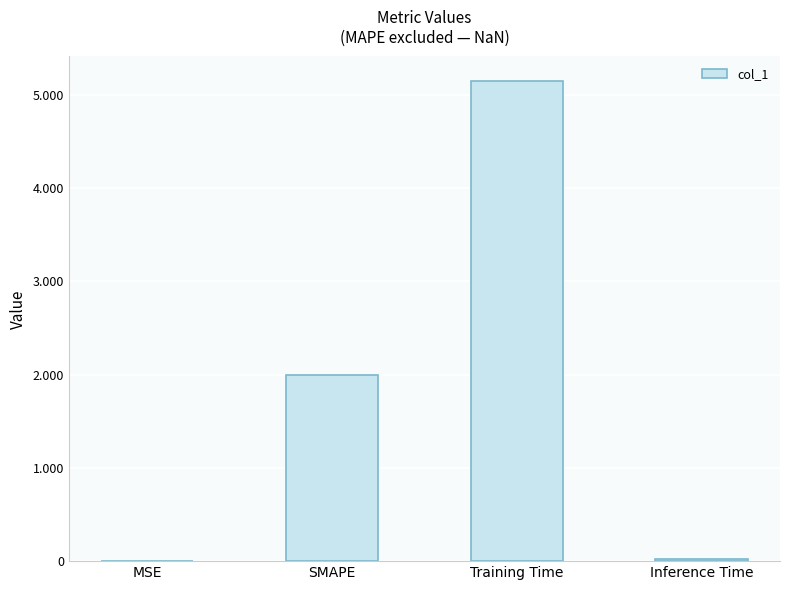

The value at Inference Time is 0.0. True or false?

True